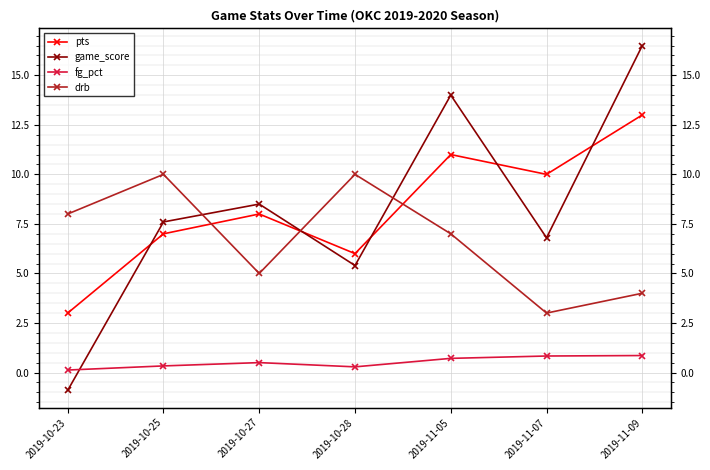

Between 2019-10-23 and 2019-10-27, which series saw the biggest shift?

game_score